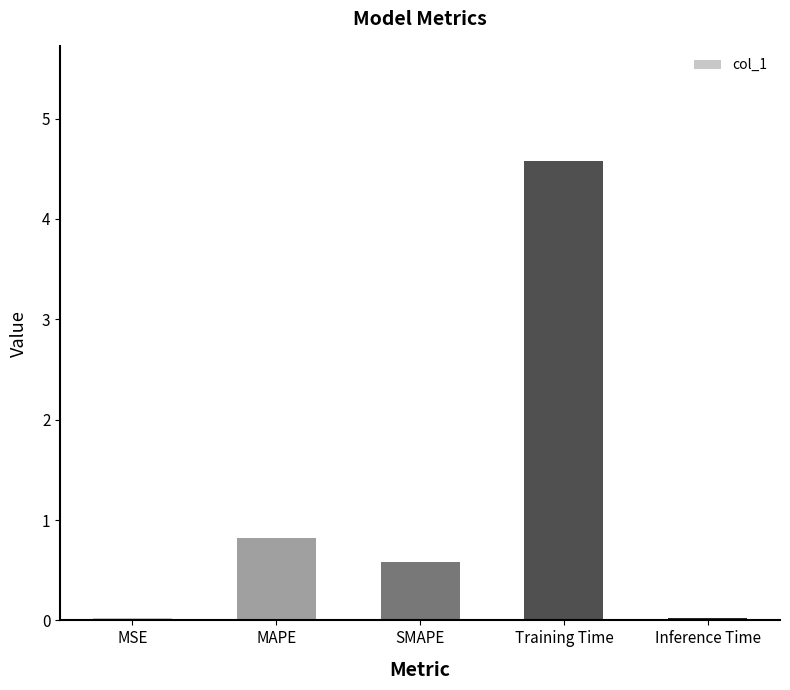

How many bars are there in total?

5